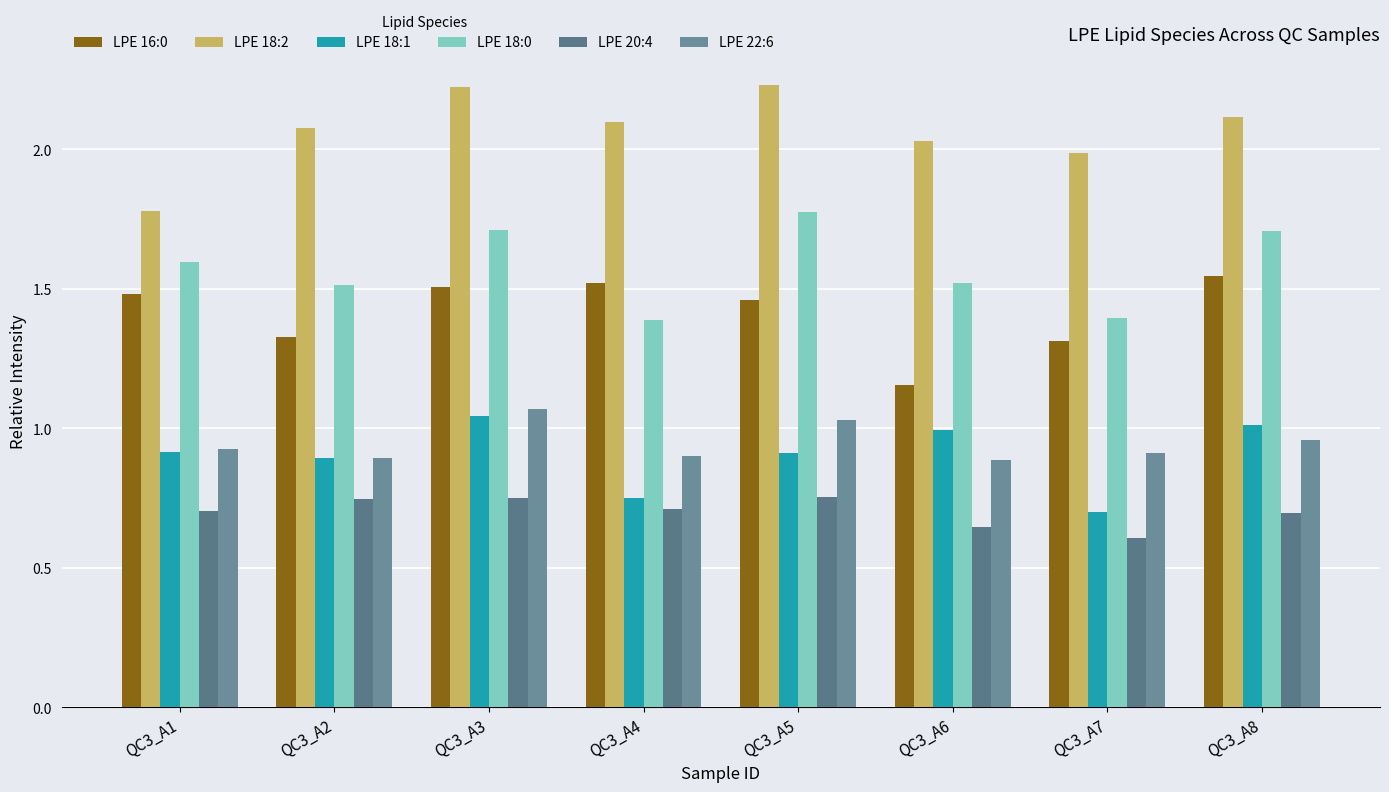

Are the bars horizontal?

No